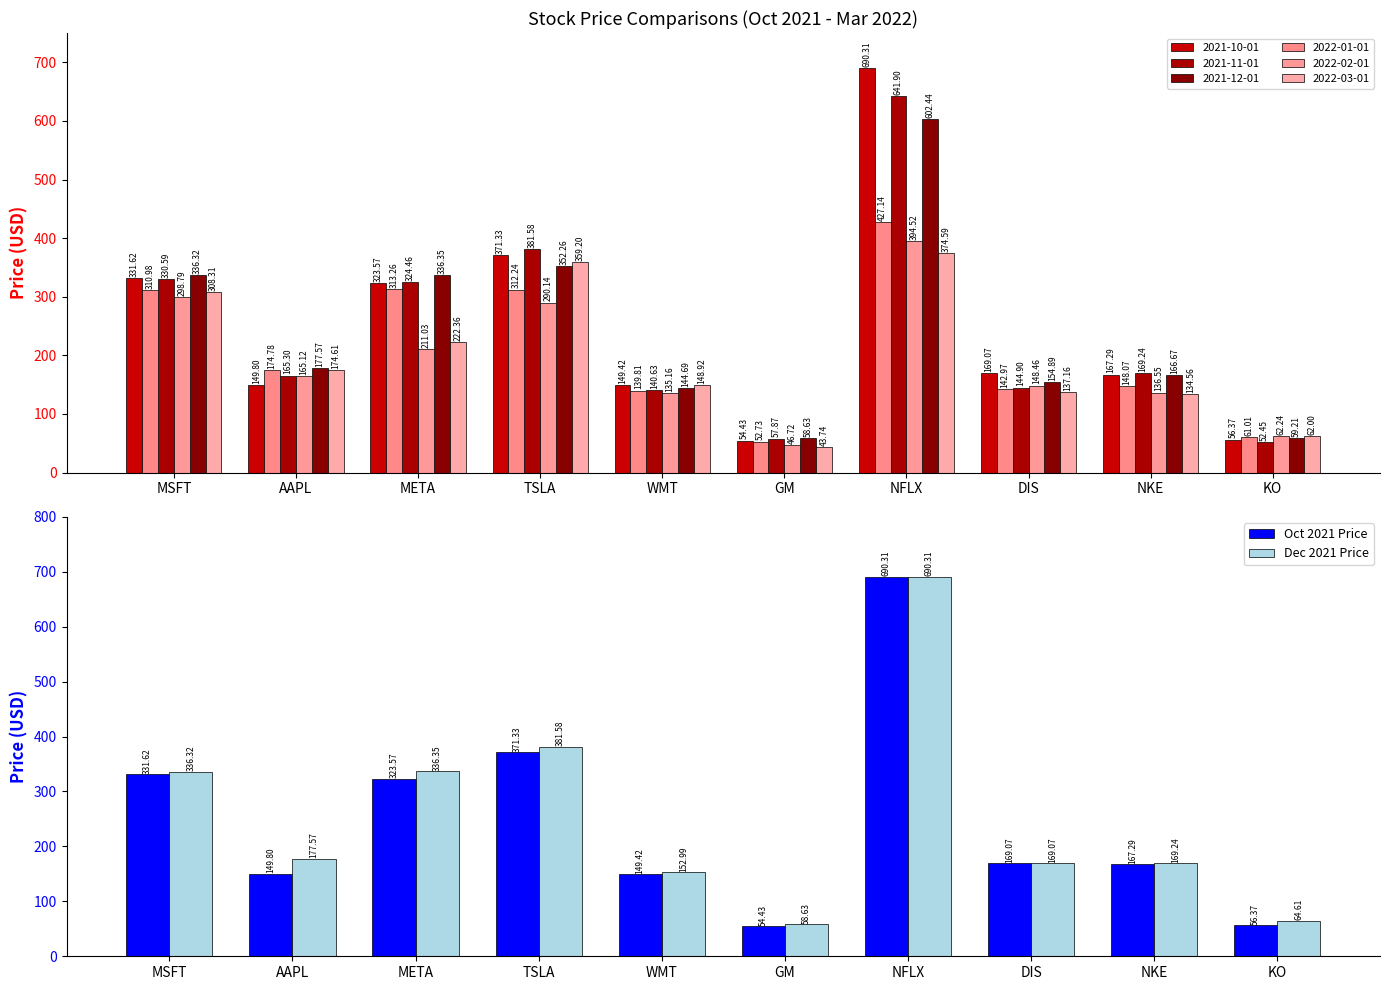

At which label does Dec 2021 Price reach its minimum?

GM